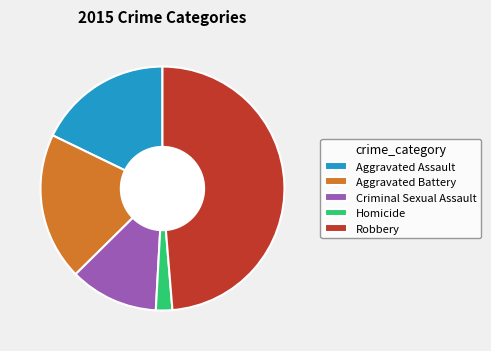

Rank the categories by value from highest to lowest.

Robbery, Aggravated Battery, Aggravated Assault, Criminal Sexual Assault, Homicide